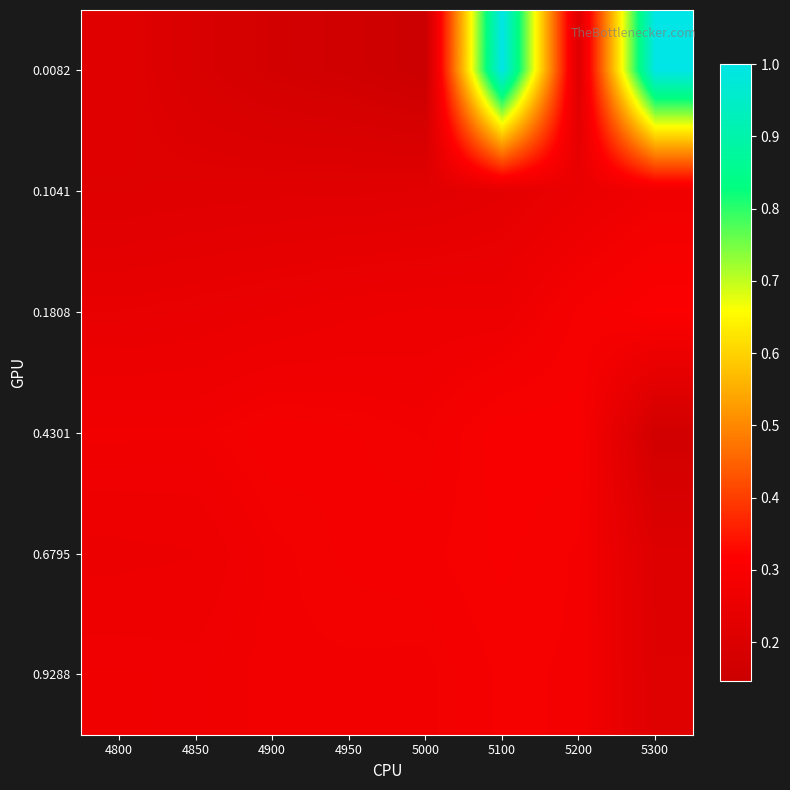

What is the maximum value shown in the chart?

1.0